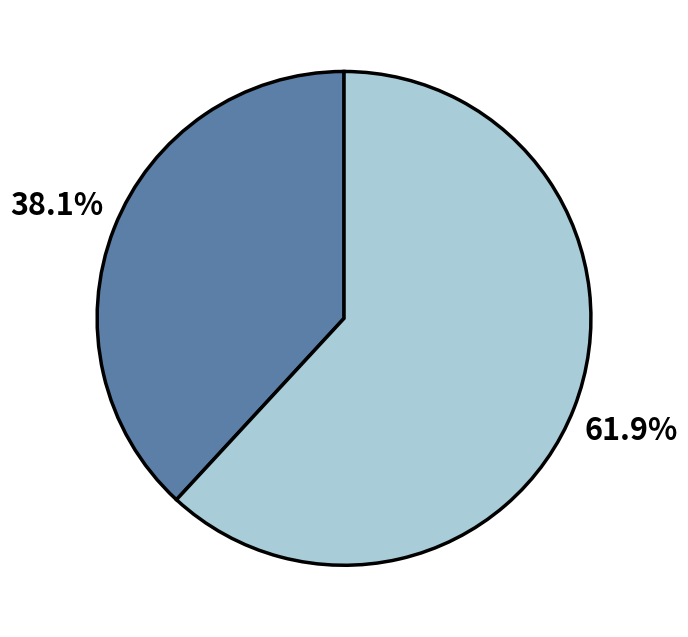

Is there a majority slice in this chart?

Yes